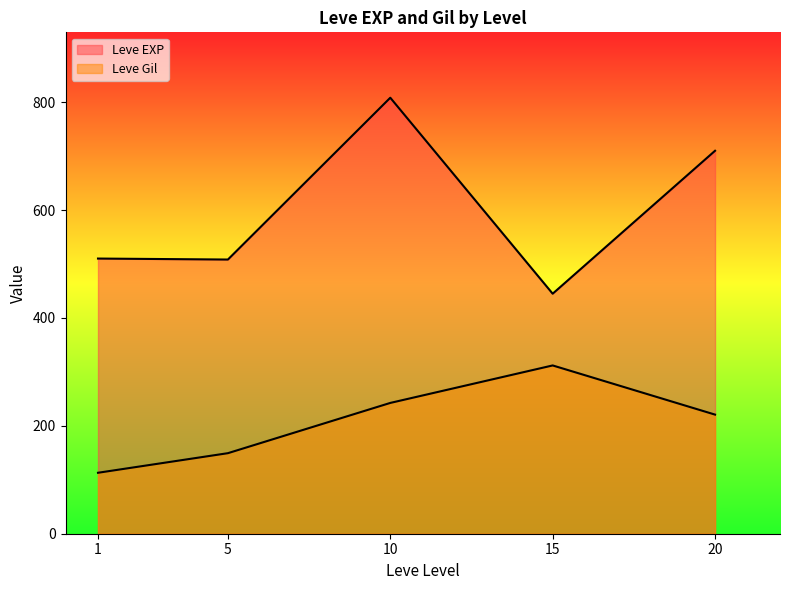

Does the chart display data point markers on the line(s)?

No